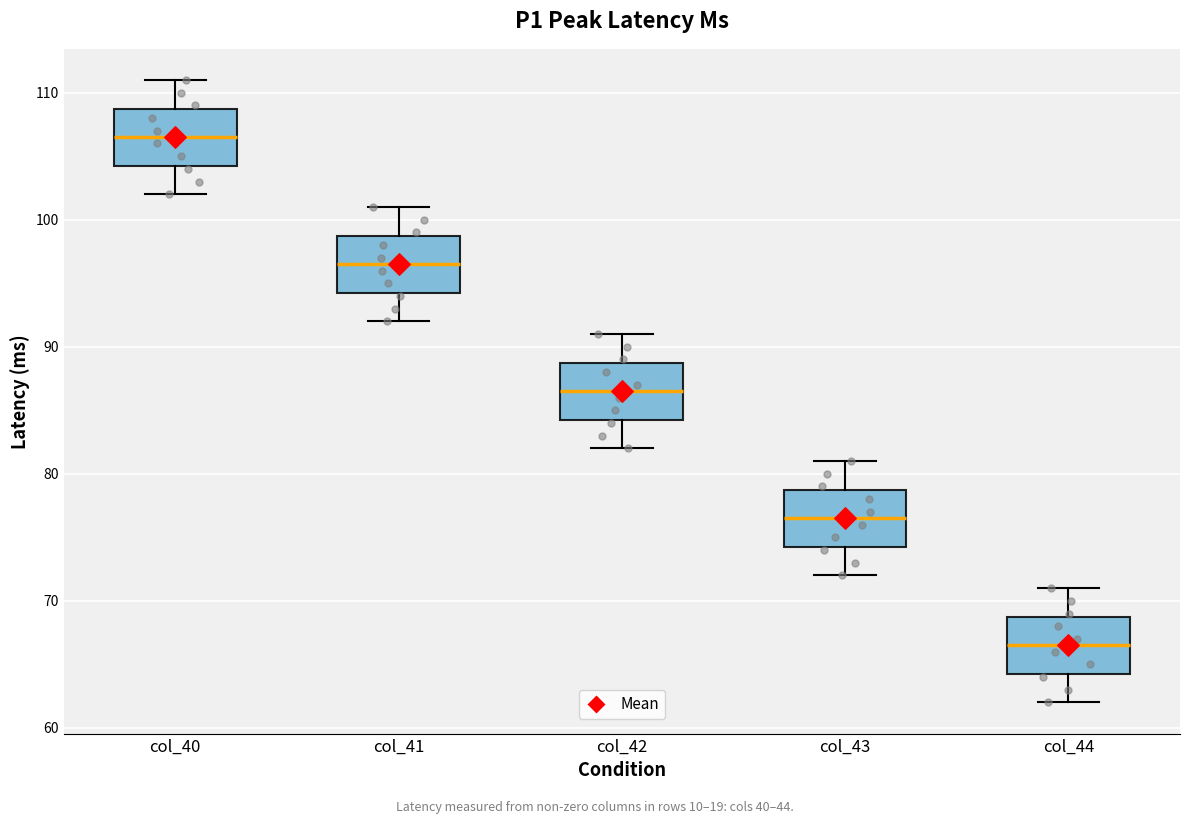

Which box's median line is the highest?

col_40